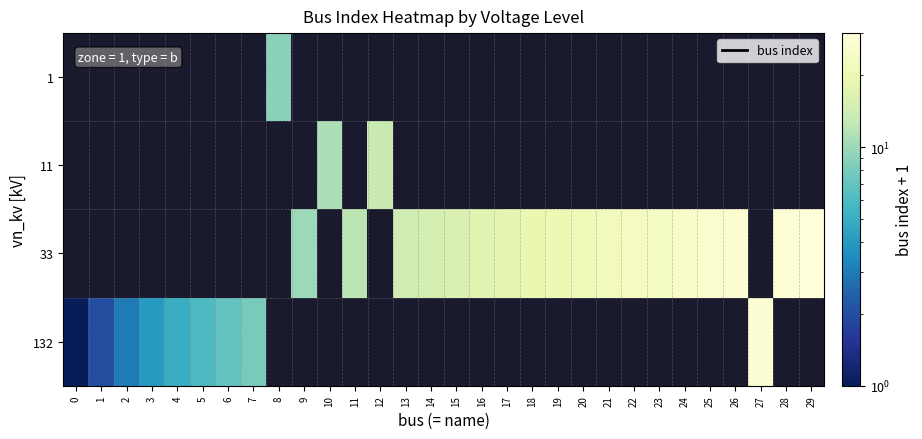

Is the value of row_0 at 29 greater than the value of row_1 at 28?

No